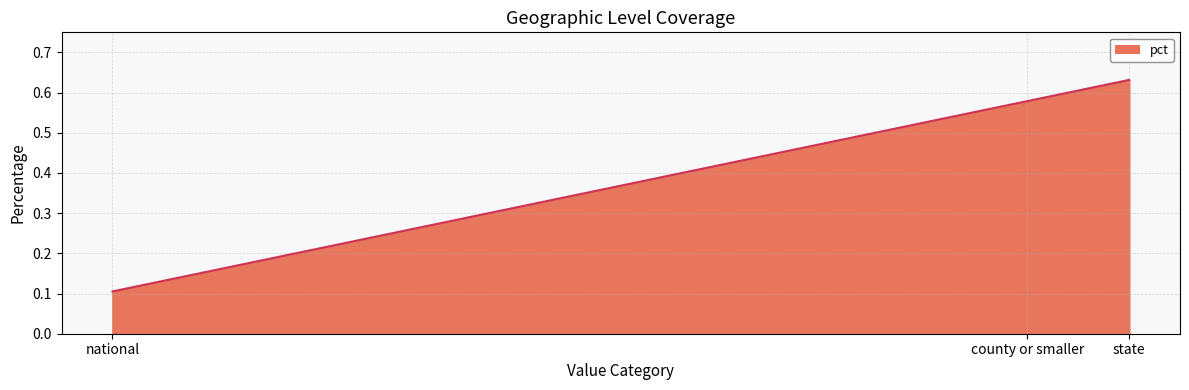

What is the sum of the values at state and county or smaller?

1.2